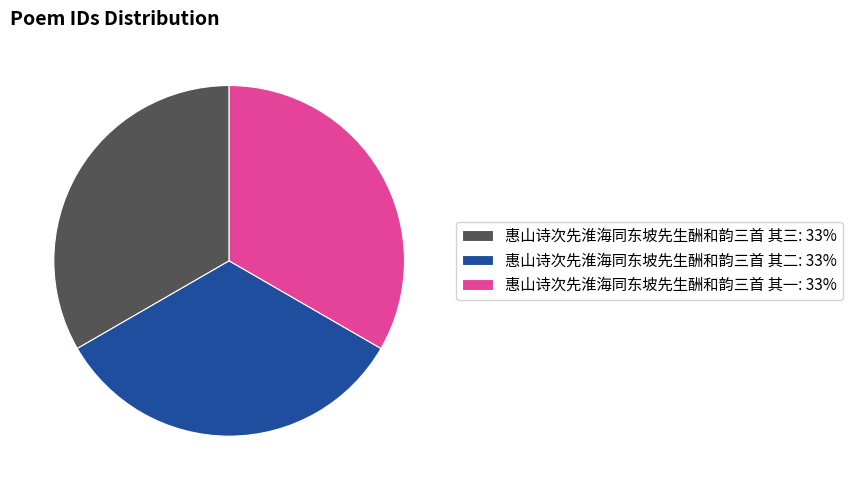

Is the sum of 惠山诗次先淮海同东坡先生酬和韵三首 其三: 33% and 惠山诗次先淮海同东坡先生酬和韵三首 其一: 33% greater than half?

Yes